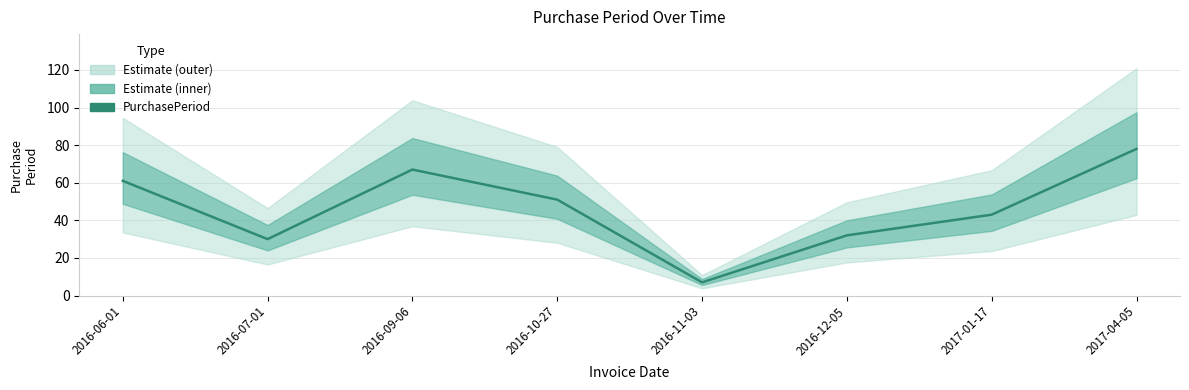

Where is the first local minimum?

2016-07-01